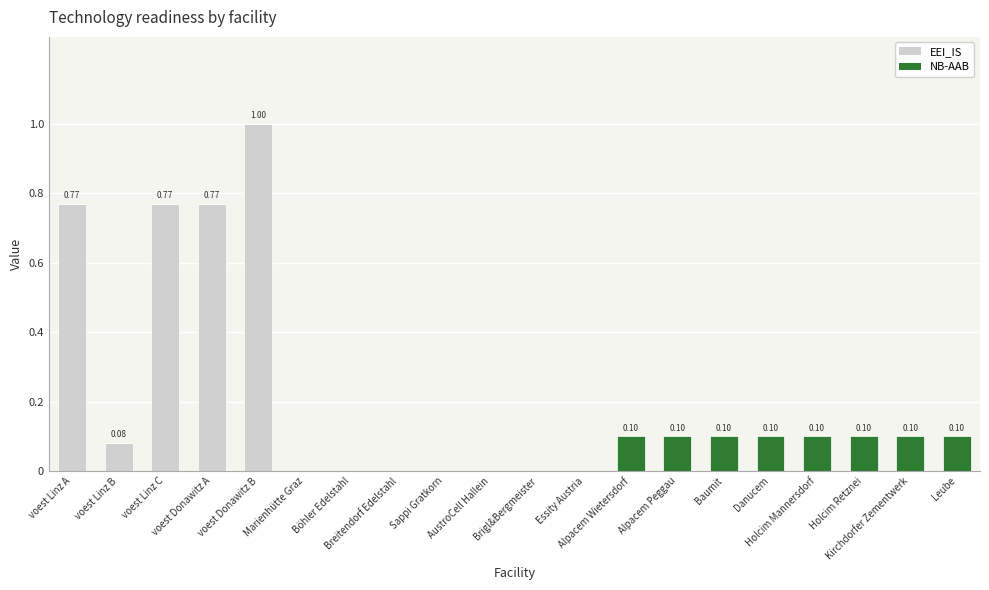

What is the sum of all EEI_IS values?

3.4